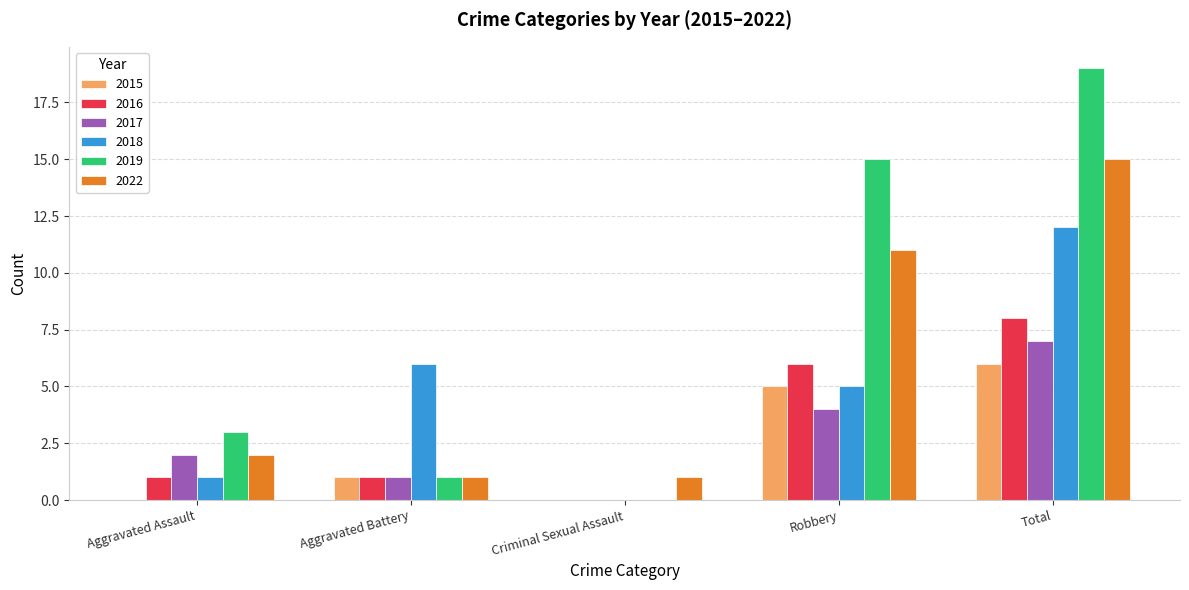

Reading left to right, list all the values displayed in this chart.

2015: Aggravated Assault=0	Aggravated Battery=1	Criminal Sexual Assault=0	Robbery=5	Total=6
2016: Aggravated Assault=1	Aggravated Battery=1	Criminal Sexual Assault=0	Robbery=6	Total=8
2017: Aggravated Assault=2	Aggravated Battery=1	Criminal Sexual Assault=0	Robbery=4	Total=7
2018: Aggravated Assault=1	Aggravated Battery=6	Criminal Sexual Assault=0	Robbery=5	Total=12
2019: Aggravated Assault=3	Aggravated Battery=1	Criminal Sexual Assault=0	Robbery=15	Total=19
2022: Aggravated Assault=2	Aggravated Battery=1	Criminal Sexual Assault=1	Robbery=11	Total=15